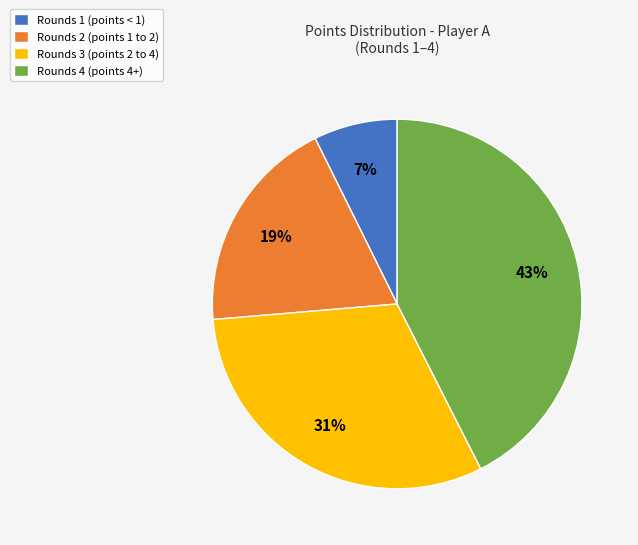

Which category has the biggest portion of the pie?

Rounds 4 (points 4+)